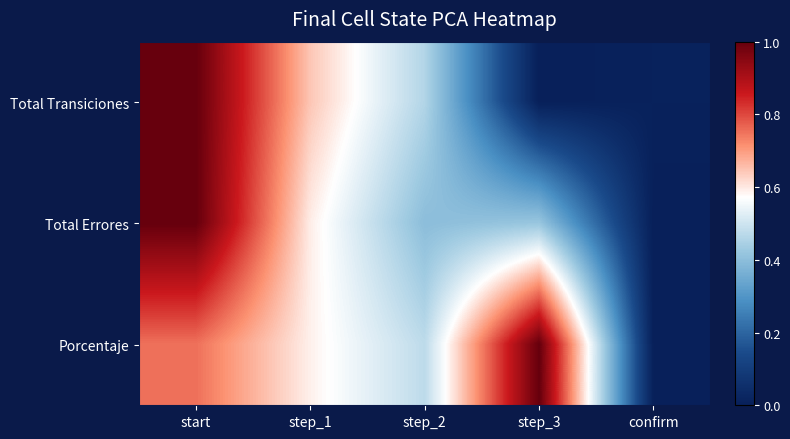

Count the number of data series in this chart.

3